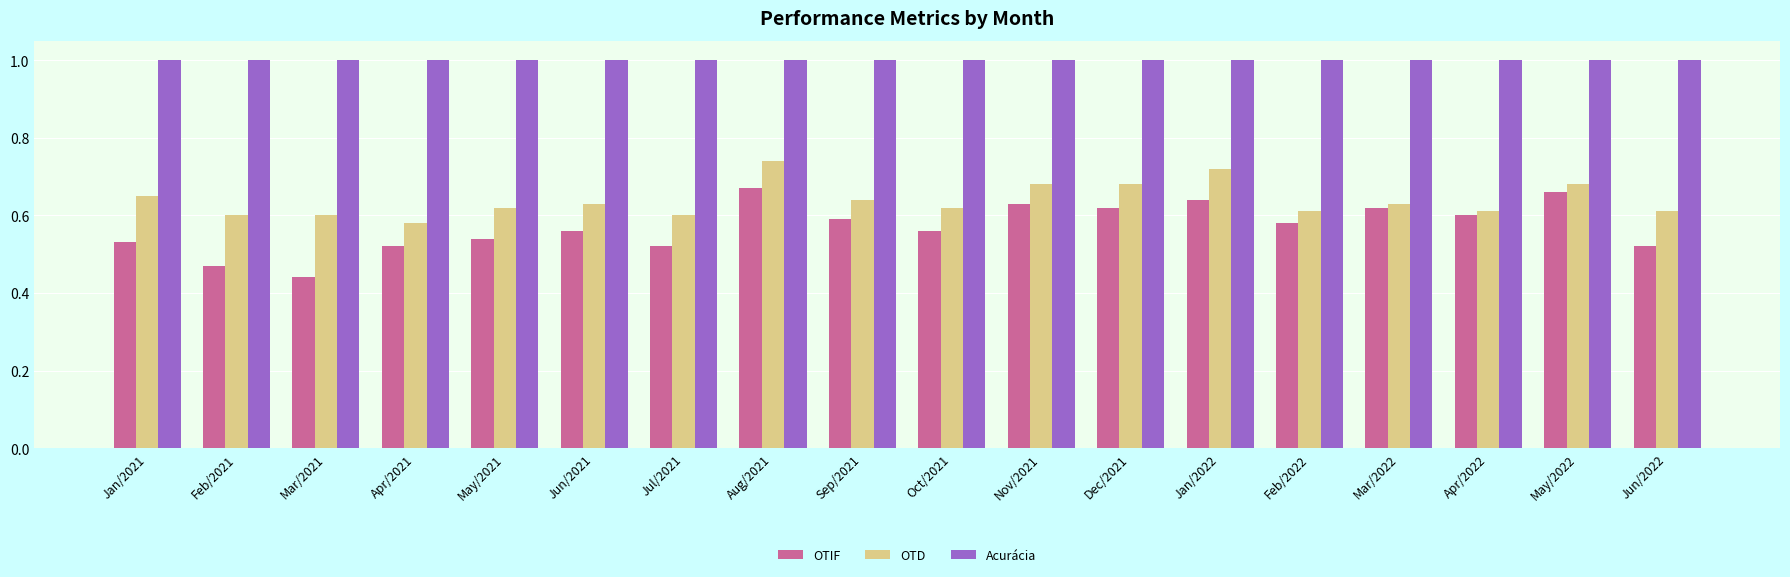

Between Mar/2021 and Jul/2021, which series saw the biggest shift?

OTIF